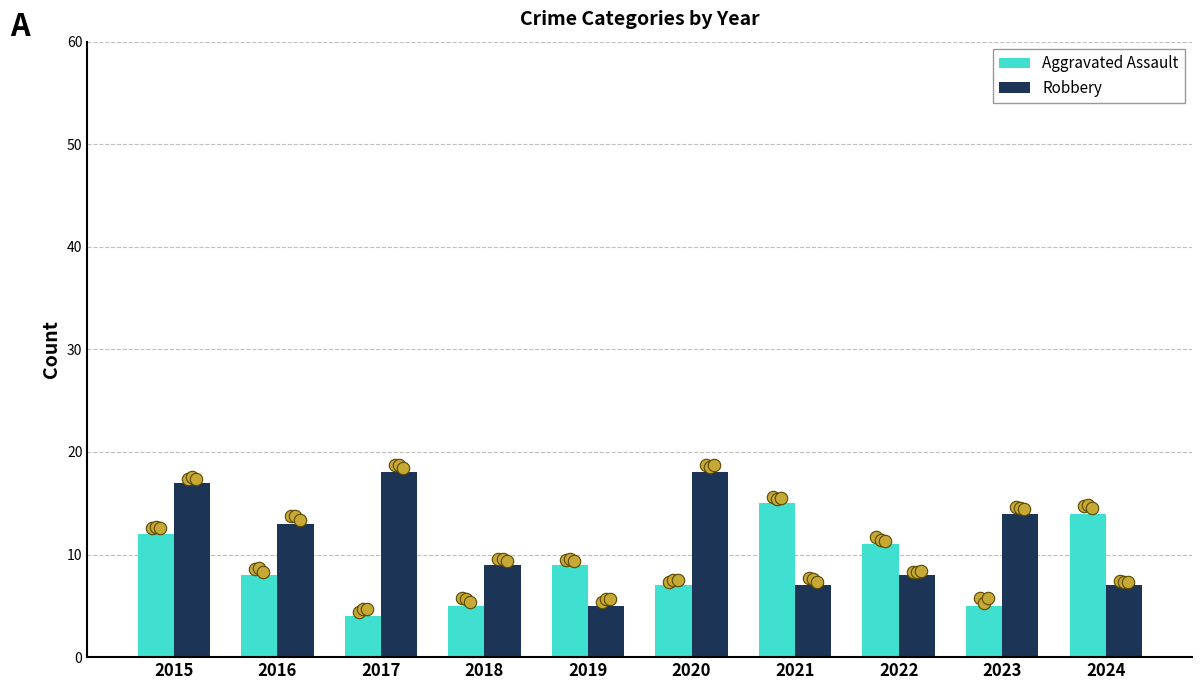

At how many categories does at least one series exceed 13?

6